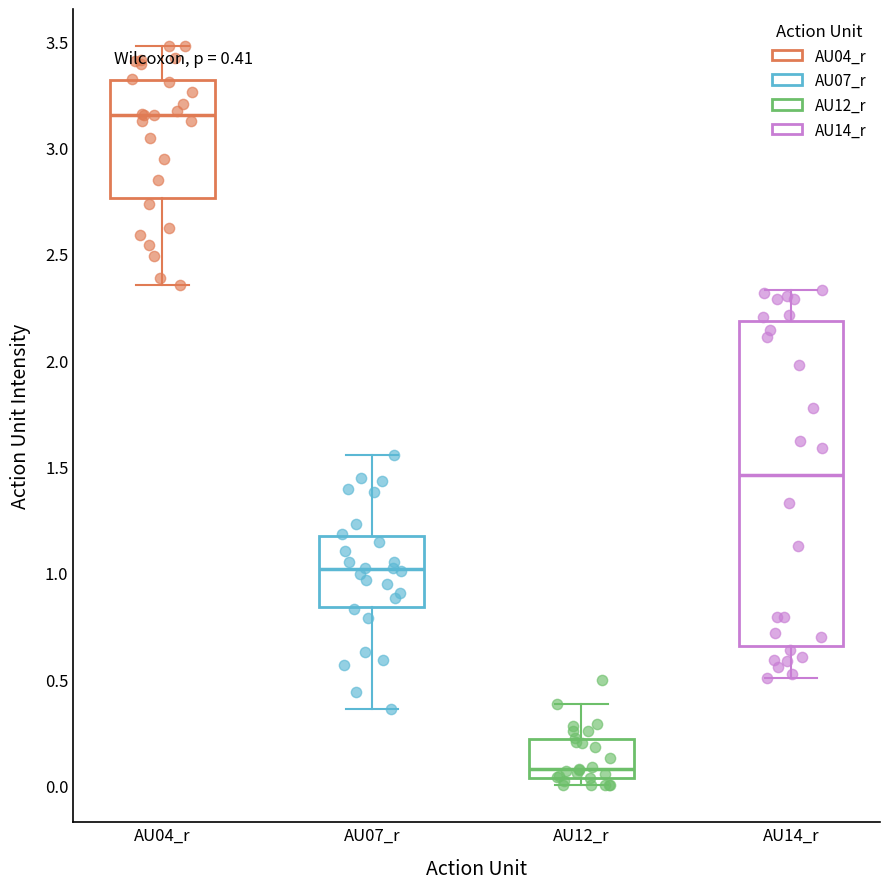

Which box is the tallest, from its lower edge to its upper edge?

AU14_r